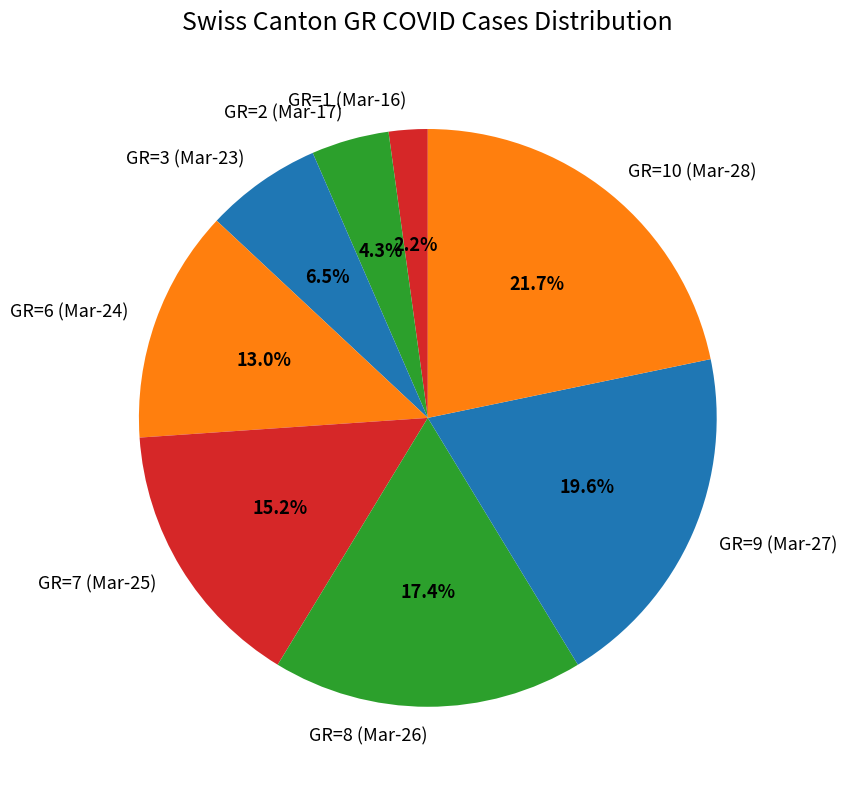

How many segments does this pie chart have?

8